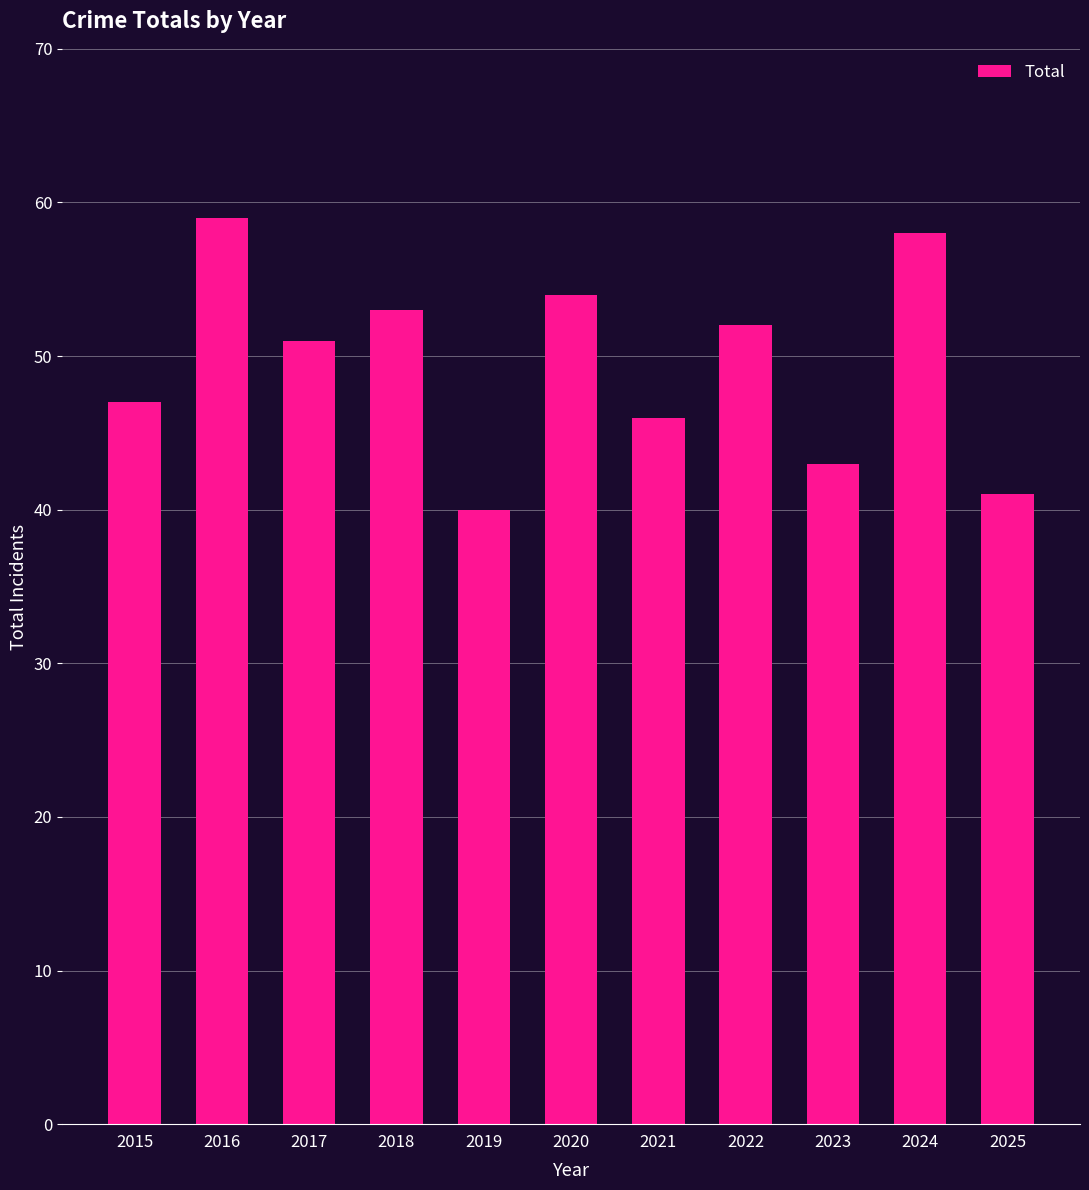

True or false: the data shows 30 at 2021.

False